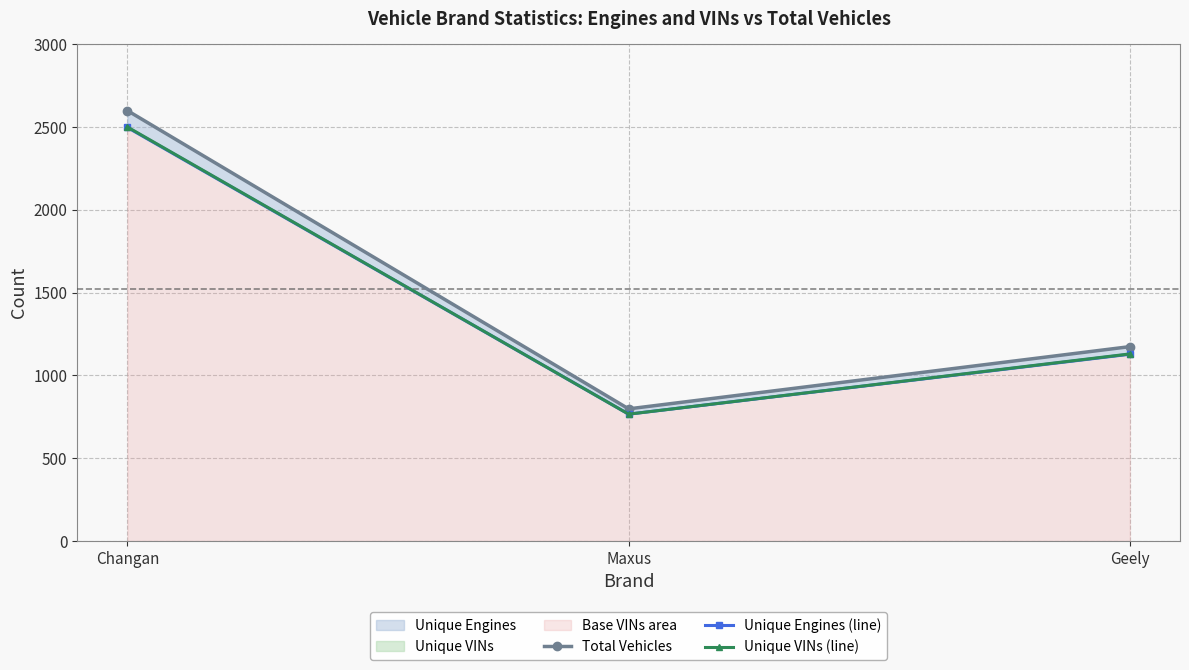

What position from the left is Geely?

3